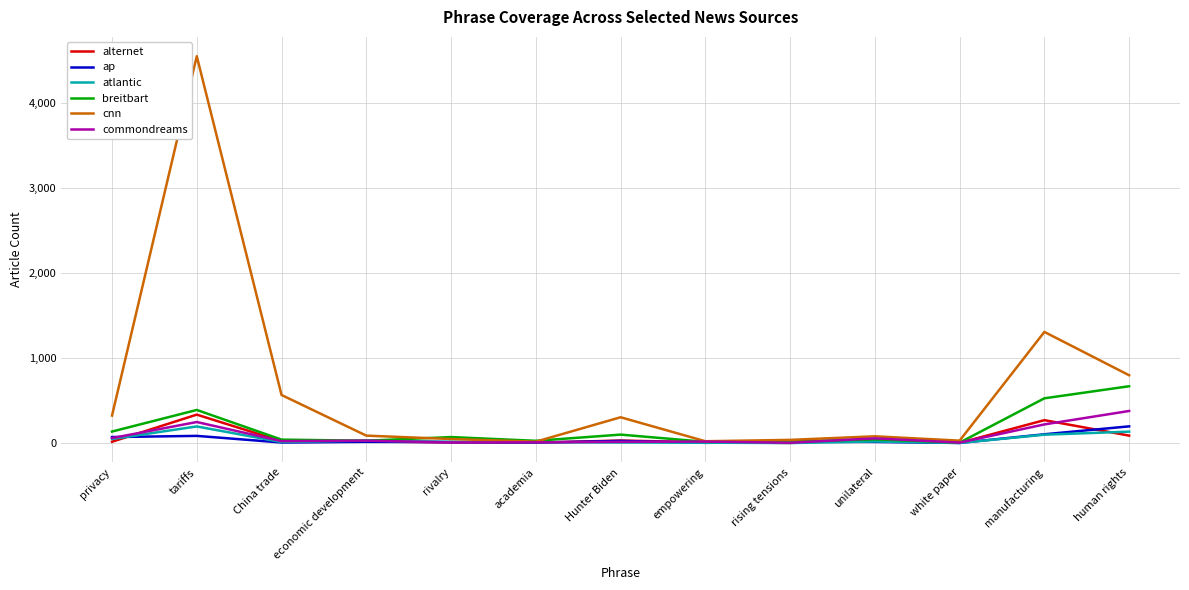

What is the total value across all series at human rights?

2259